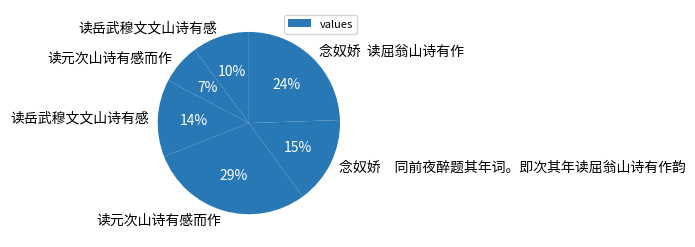

Count the number of slices in the pie.

6